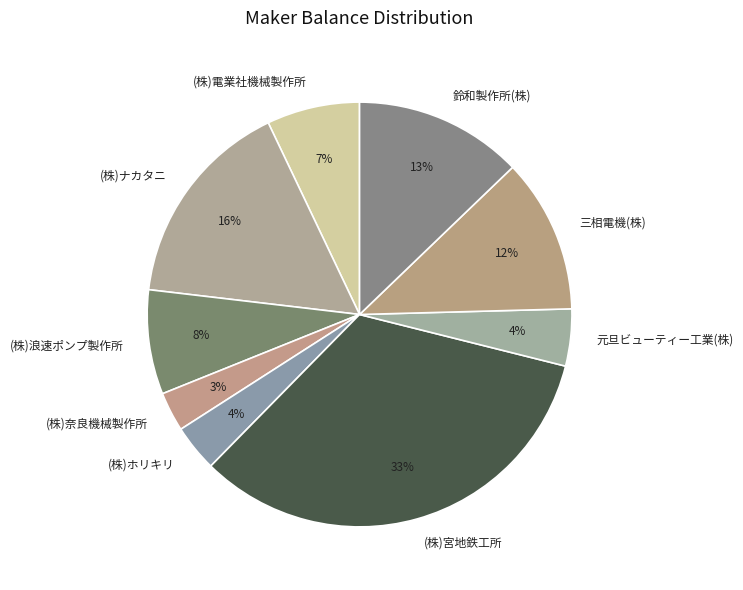

The 三相電機(株) slice represents 1% of the pie. True or false?

False